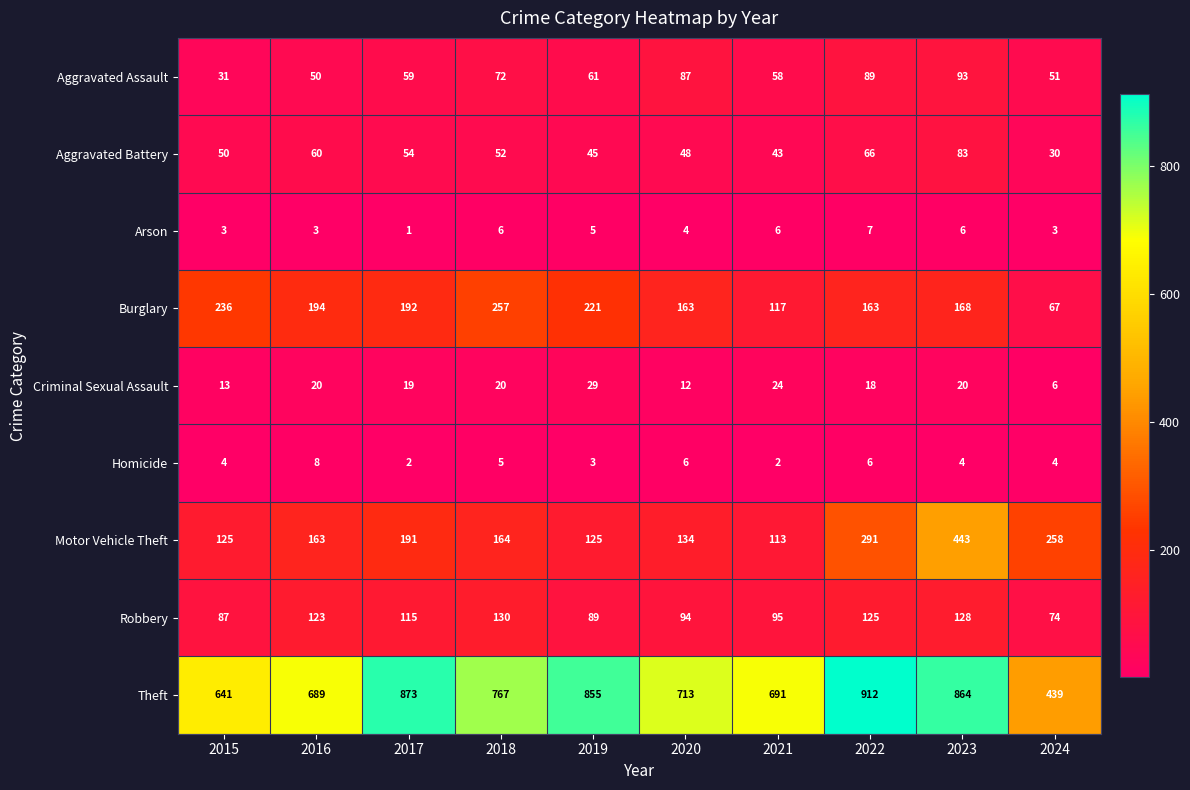

Where does the Burglary series first go above 192?

2015